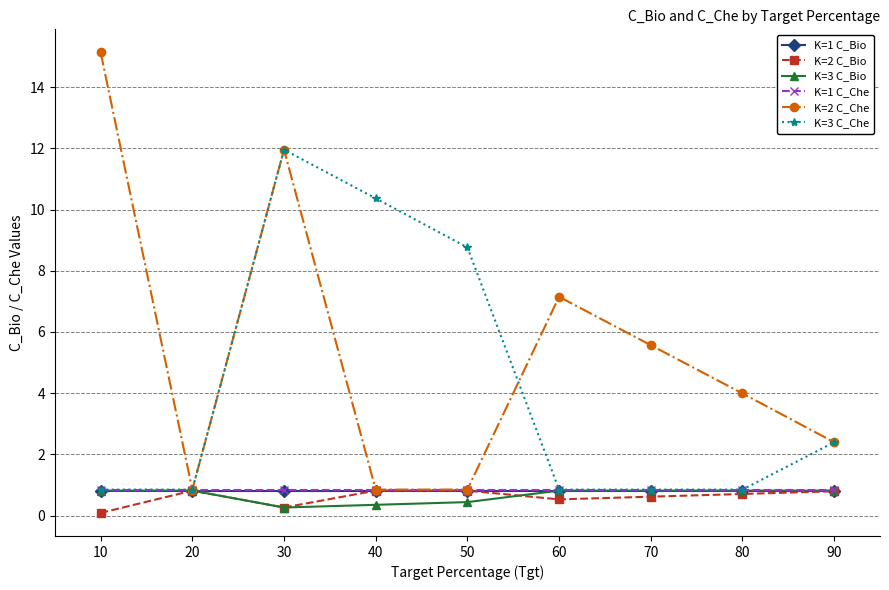

Which series has the widest spread of values?

K=2 C_Che